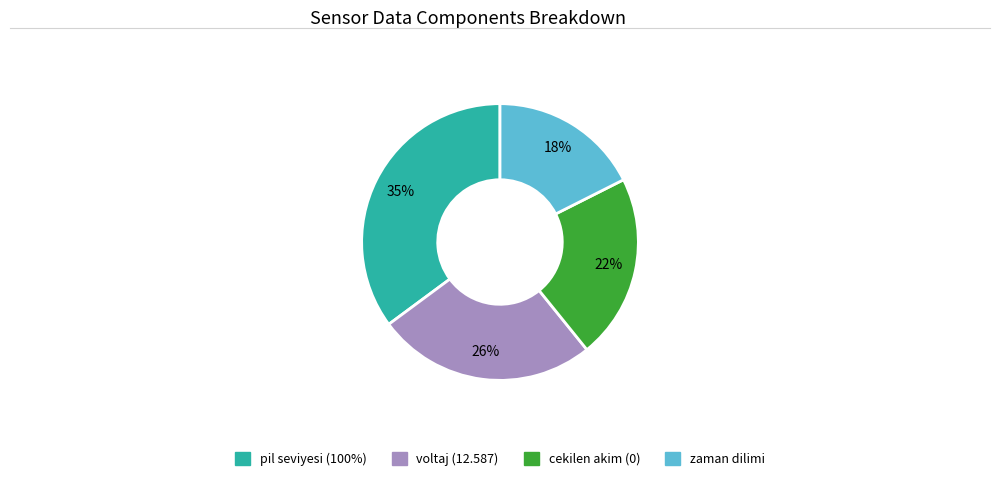

To the nearest percent, what is the average slice percentage?

25%